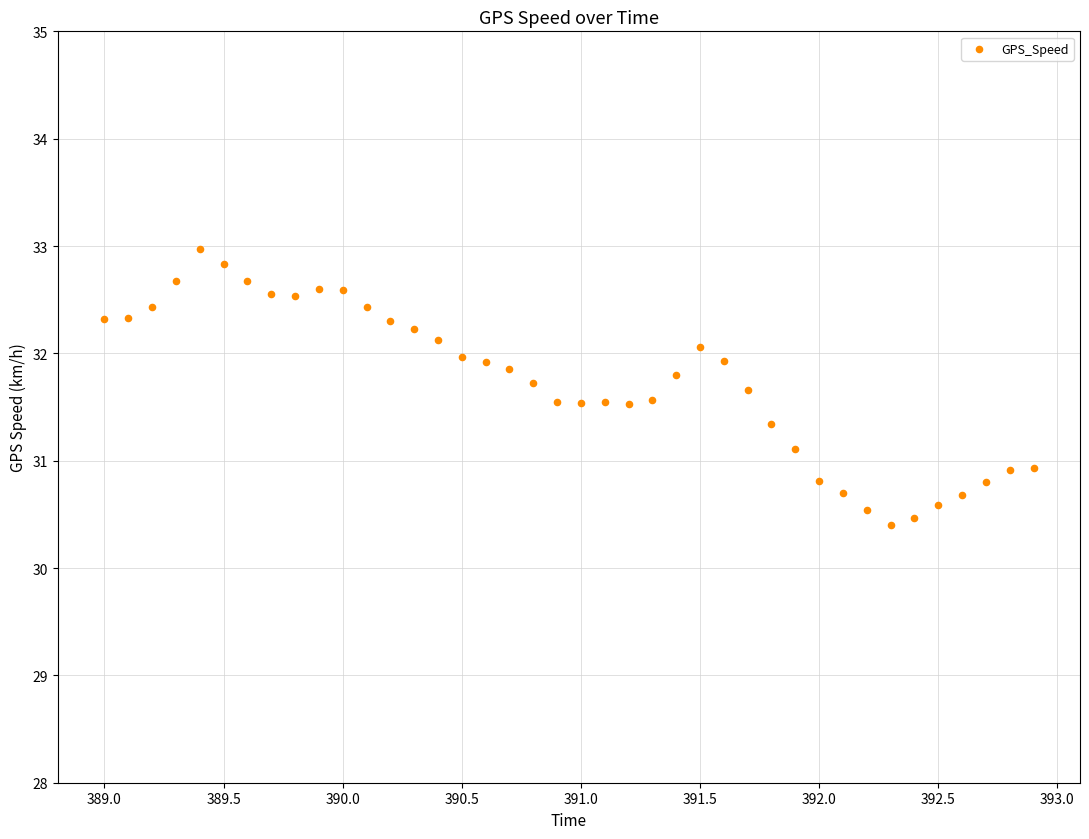

What is the range of X values (max minus min)?

3.9